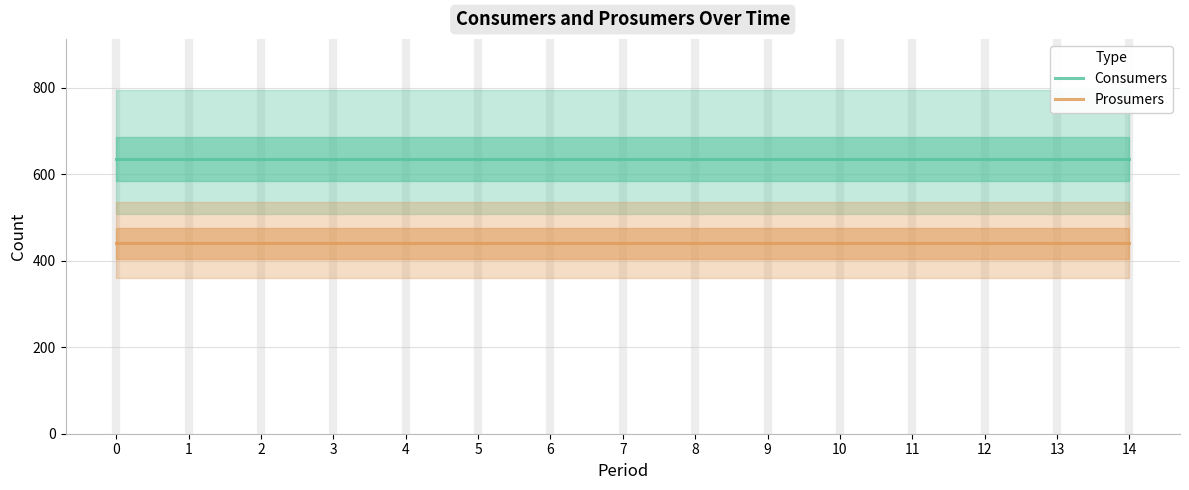

True or false: Prosumers has more than 1 points higher than both neighbors.

False